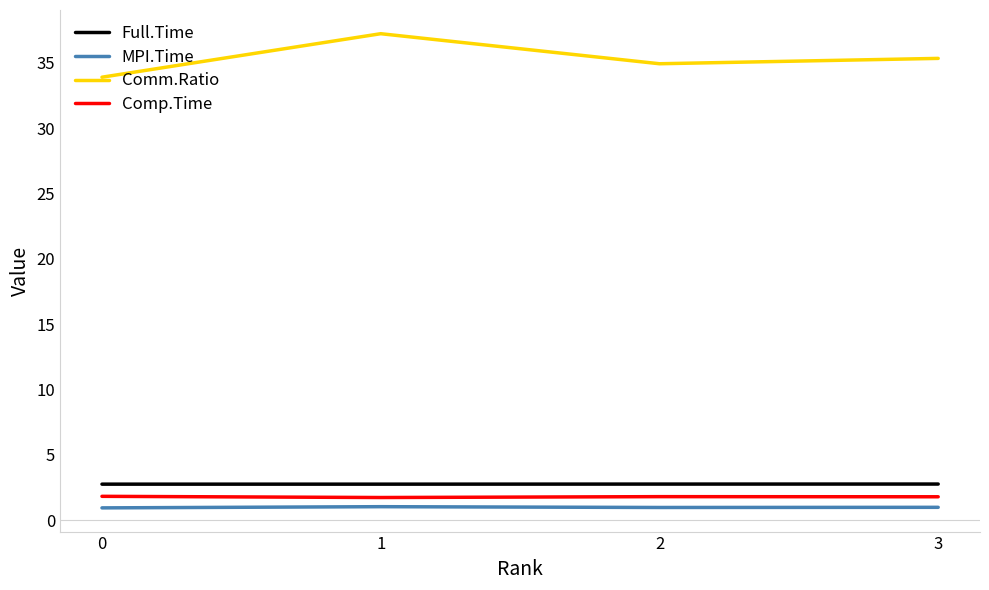

What is the minimum value for Comm.Ratio?

33.9